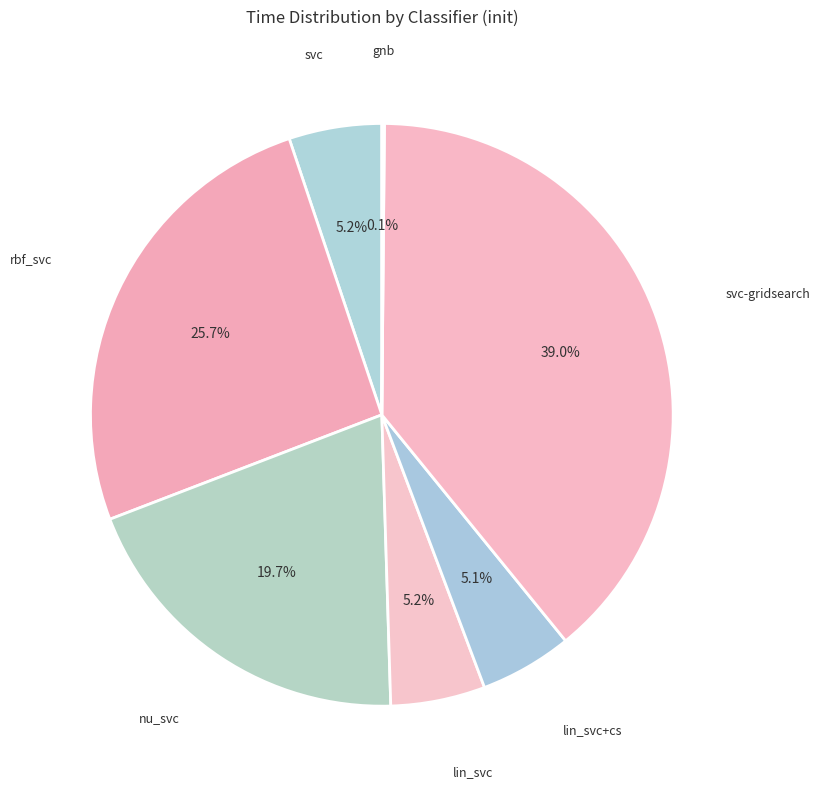

Which category has the smallest portion of the pie?

gnb